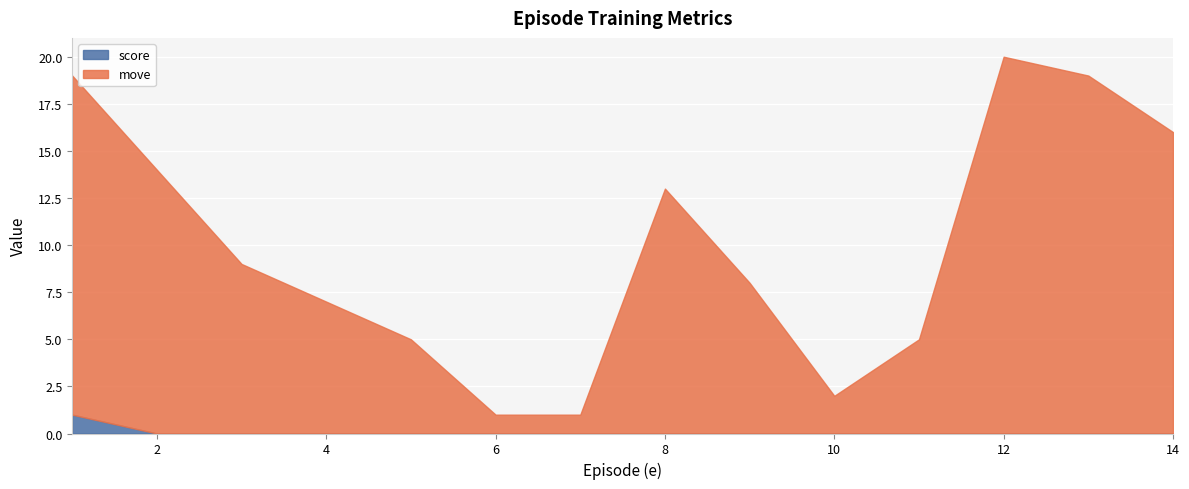

What is the highest value of the score series?

1